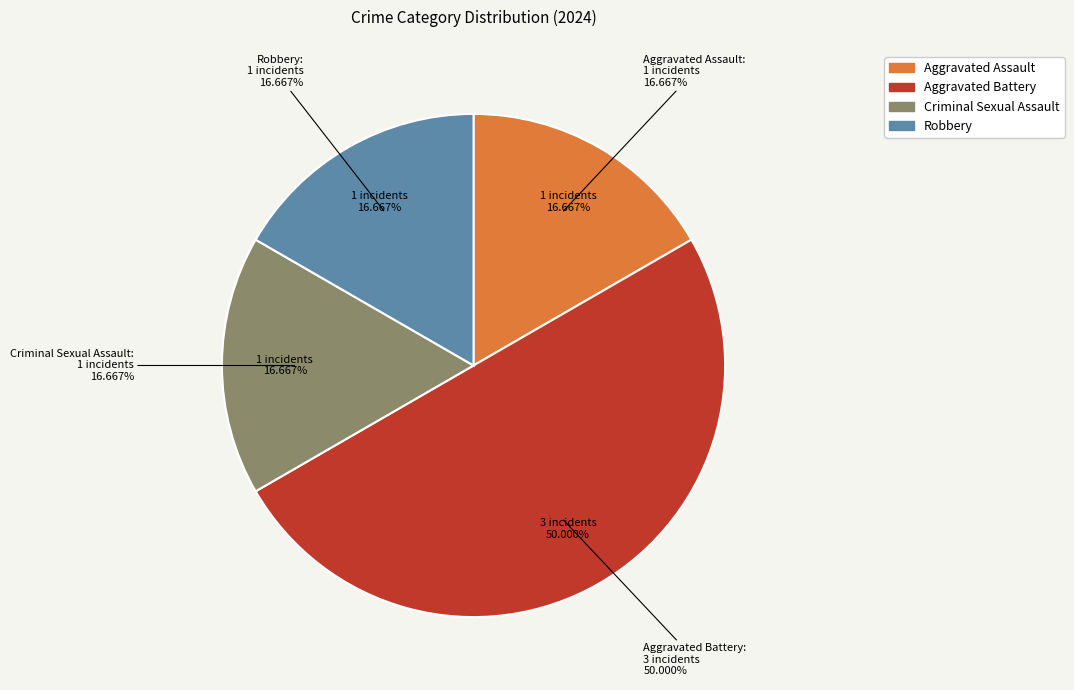

Is it true that Criminal Sexual Assault is 17% of the pie?

True